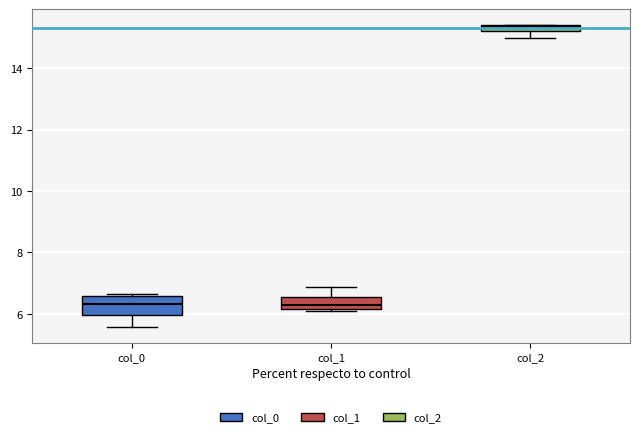

Which box has the highest median line?

col_2